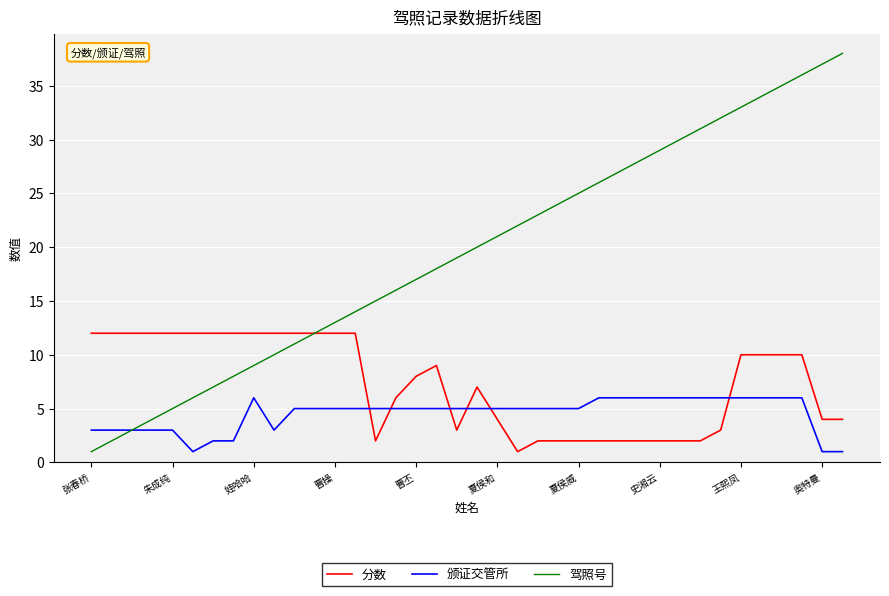

Reading right to left, extract all data points from this chart.

分数: 4	4	10	10	10	10	3	2	2	2	2	2	2	2	2	2	1	4	7	3	9	8	6	2	12	12	12	12	12	12	12	12	12	12	12	12	12	12
颁证交管所: 1	1	6	6	6	6	6	6	6	6	6	6	6	5	5	5	5	5	5	5	5	5	5	5	5	5	5	5	3	6	2	2	1	3	3	3	3	3
驾照号: 38	37	36	35	34	33	32	31	30	29	28	27	26	25	24	23	22	21	20	19	18	17	16	15	14	13	12	11	10	9	8	7	6	5	4	3	2	1